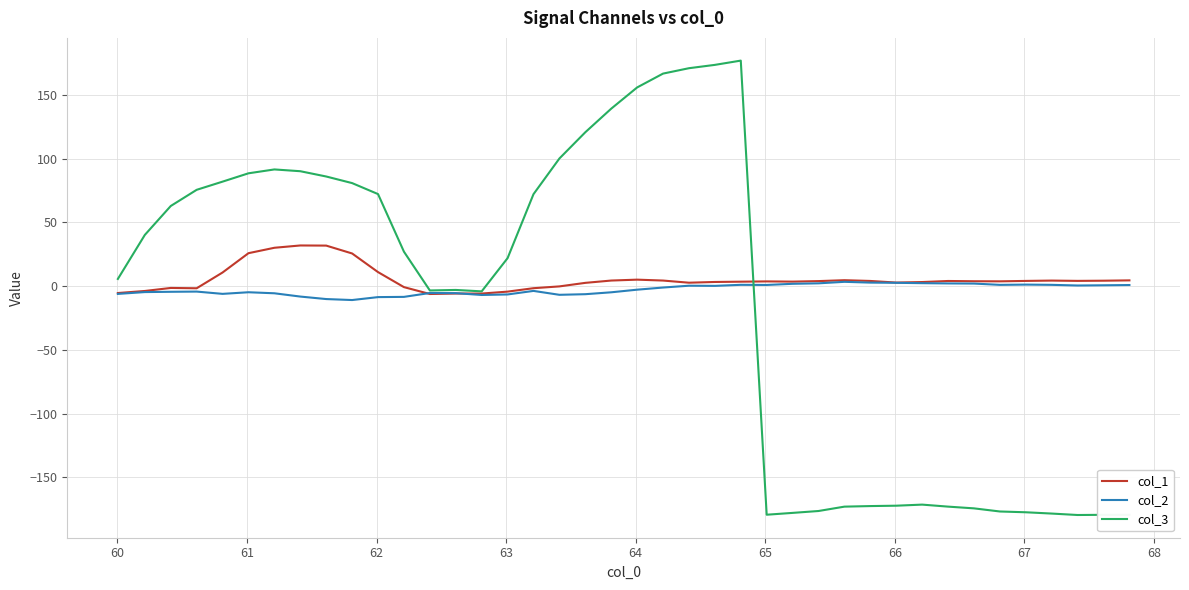

What is the minimum value shown in the chart?

-179.5